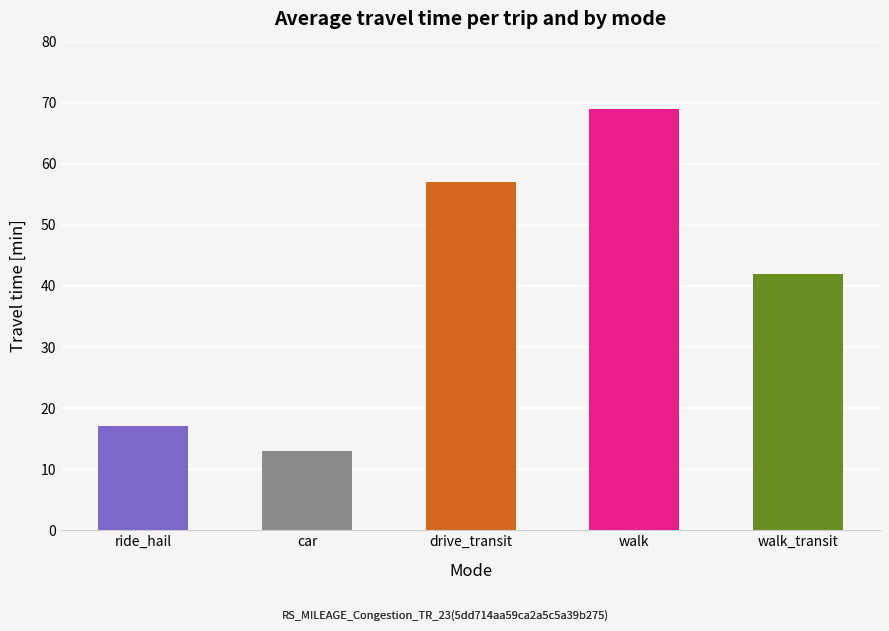

Does the chart contain any negative values?

No